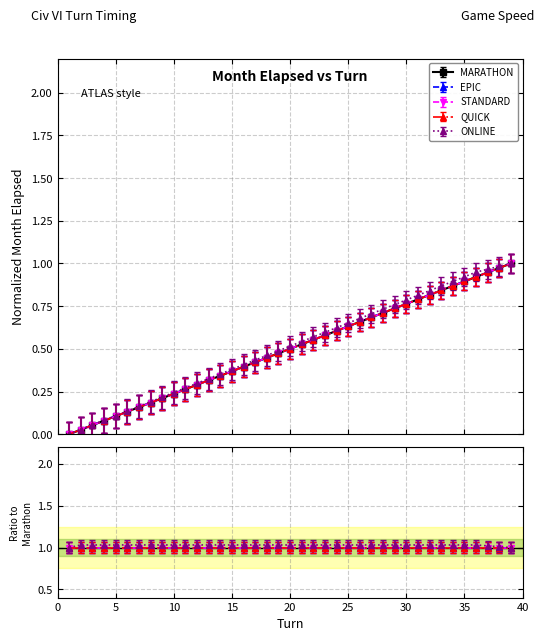

True or false: STANDARD Month_elapsed and QUICK Month_elapsed cross at least once.

False